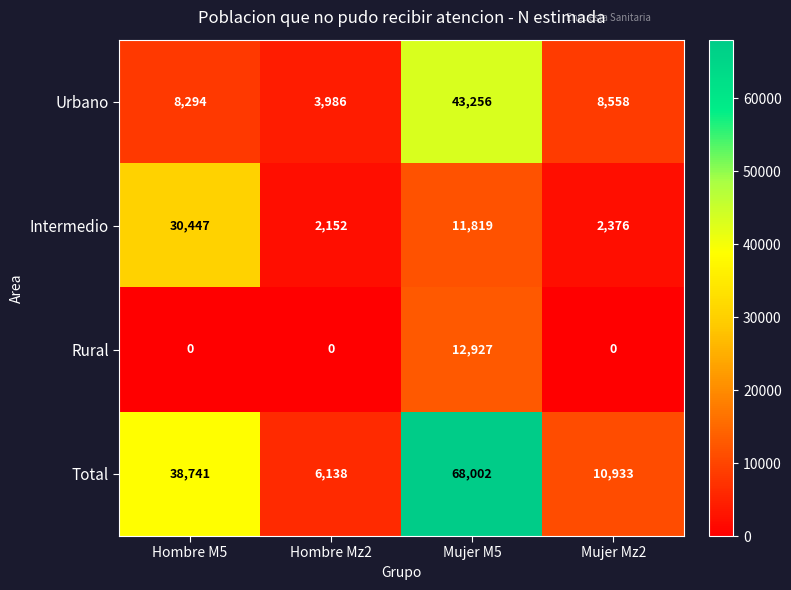

At which category is the sum across all series the highest?

Mujer M5